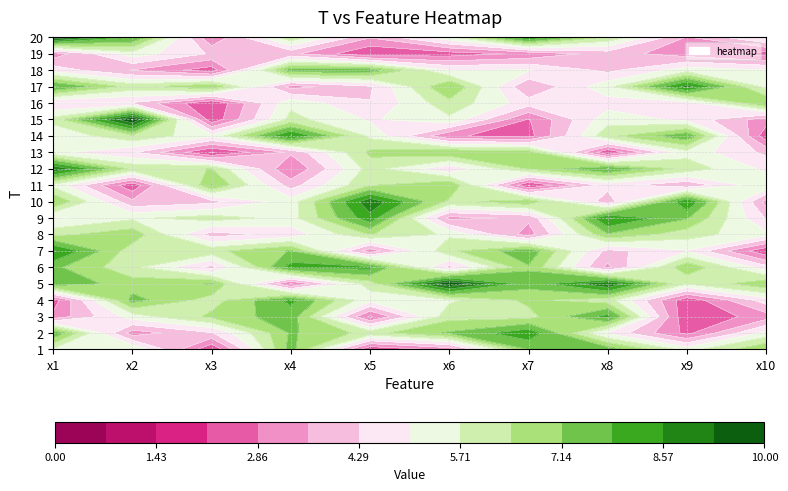

The 14 series shows 5.2 at 2. True or false?

True